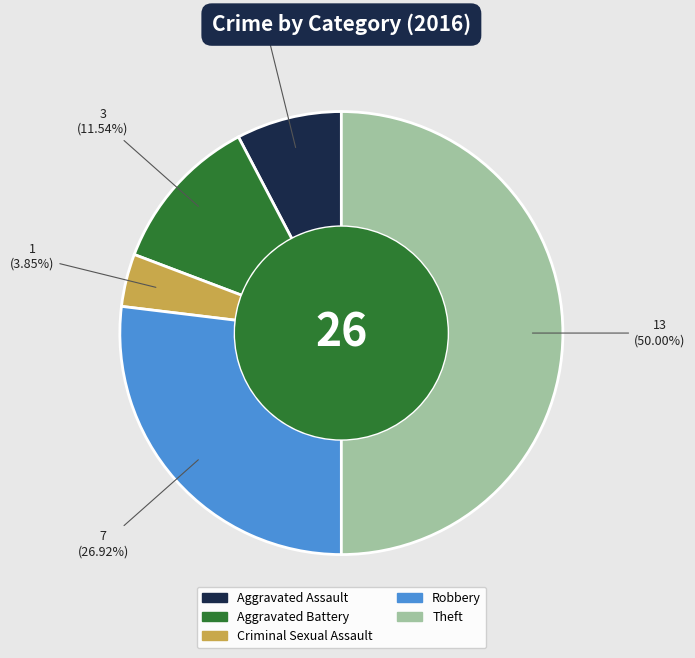

Is Aggravated Assault the majority of the pie?

No